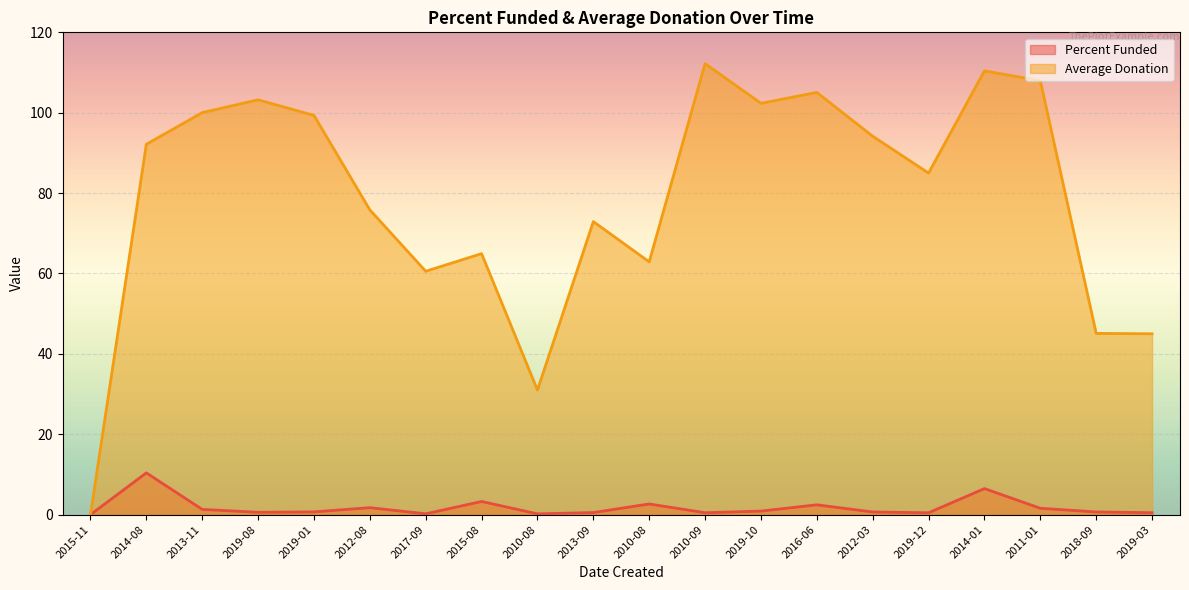

What is the total value across all series at 2018-09?

45.8